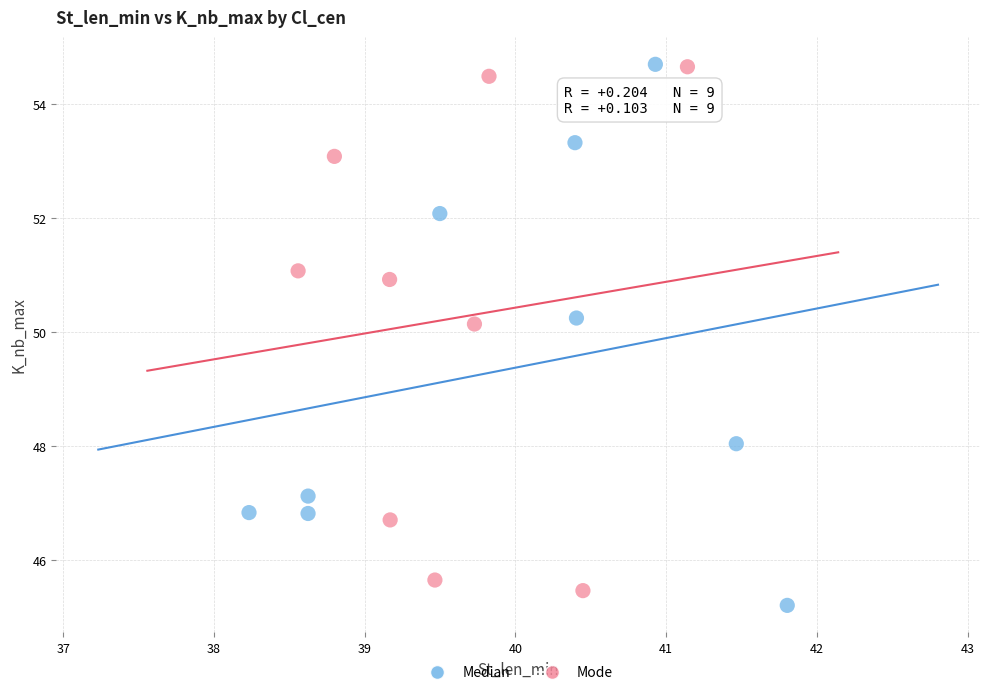

Which series has the largest Y range (max minus min)?

Median